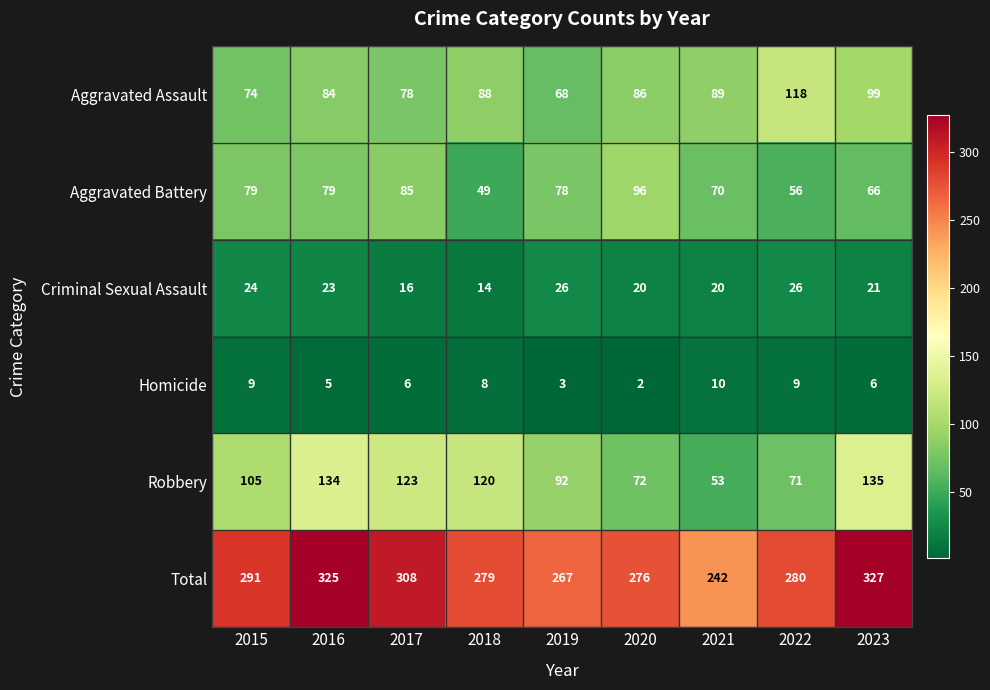

Which series has the largest total across all categories?

Total